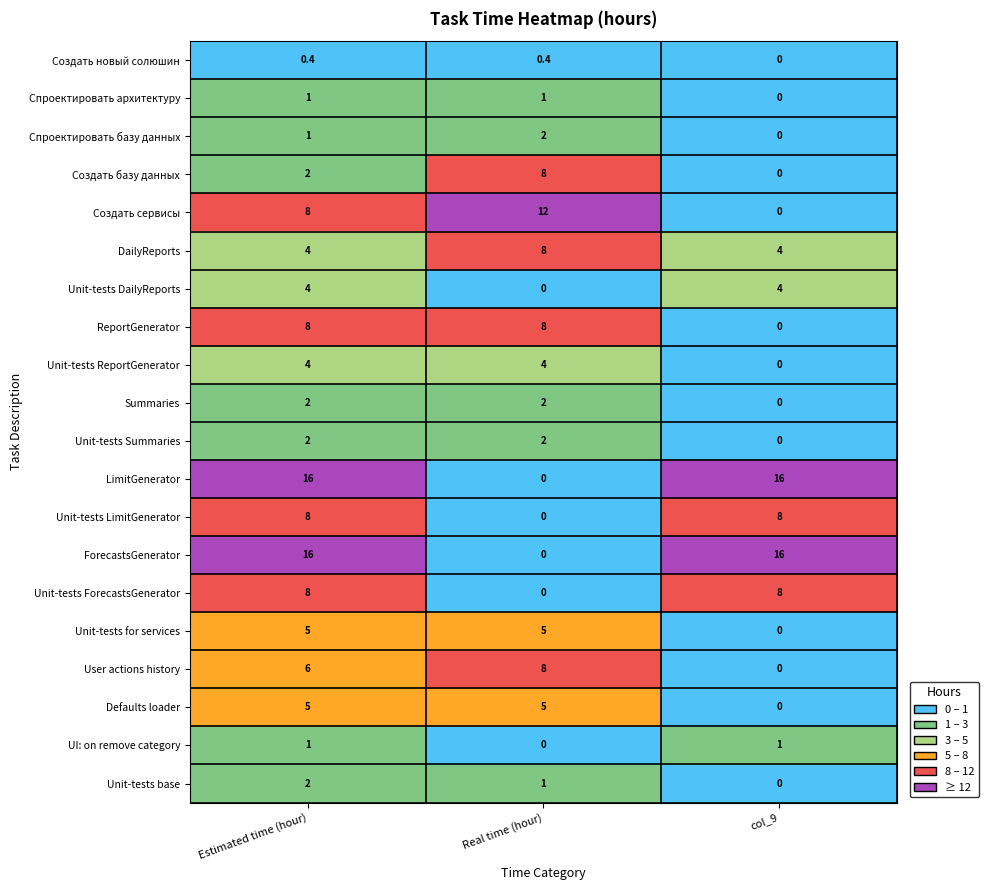

How many data points does each series have?

3